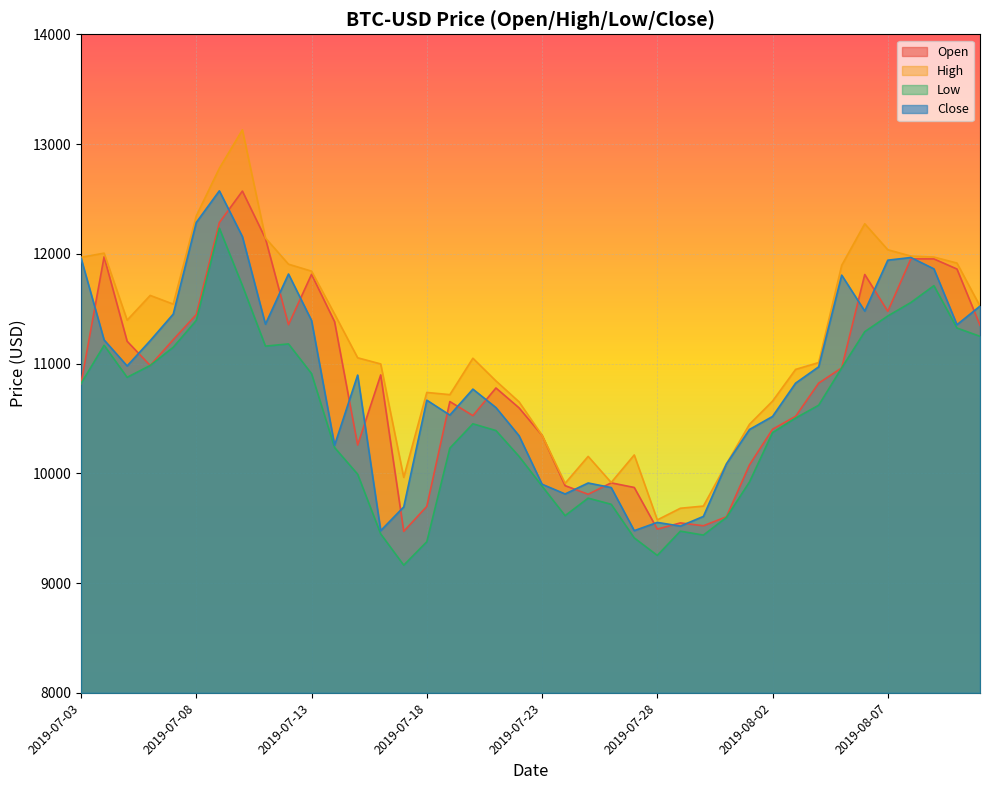

Reading right to left, transcribe all the data shown in this chart.

Open: 11349.7	11861.6	11953.5	11954.0	11476.2	11811.5	10960.7	10821.6	10519.3	10402.0	10077.4	9604.1	9522.3	9548.2	9491.6	9871.2	9913.1	9809.1	9887.7	10346.7	10596.9	10777.5	10525.8	10654.0	9698.5	9471.2	10896.7	10257.8	11381.0	11813.1	11354.3	12139.7	12571.5	12284.3	11446.6	11217.6	10982.5	11203.1	11972.7	10818.2
High: 11523.6	11915.7	11970.5	11979.4	12037.0	12273.8	11895.1	11009.2	10946.8	10658.0	10446.9	10085.6	9701.8	9681.6	9575.5	10167.3	9916.5	10154.3	9908.8	10346.7	10651.8	10841.9	11048.7	10717.0	10736.8	9963.1	10996.6	11052.8	11451.2	11842.0	11905.5	12144.6	13129.5	12779.1	12345.8	11541.6	11621.0	11395.7	12006.1	11968.1
Low: 11248.3	11323.9	11709.7	11556.2	11433.7	11290.7	10960.7	10620.3	10503.5	10371.0	9922.0	9598.1	9437.3	9472.9	9252.3	9411.5	9718.0	9774.0	9614.3	9883.6	10154.9	10389.6	10451.3	10229.6	9376.8	9163.1	9448.1	9992.0	10234.6	10908.5	11179.1	11158.9	11711.0	12233.3	11393.4	11148.8	10982.5	10875.0	11166.6	10818.2
Close: 11523.6	11354.0	11862.9	11966.4	11942.0	11478.2	11805.7	10970.2	10821.7	10518.2	10399.7	10085.6	9607.4	9519.1	9552.9	9477.7	9870.3	9911.8	9811.9	9900.8	10343.1	10599.1	10767.1	10530.7	10666.5	9693.8	9477.6	10895.1	10256.1	11392.4	11816.0	11358.7	12156.5	12573.8	12286.0	11450.8	11208.6	10978.5	11215.4	11961.3